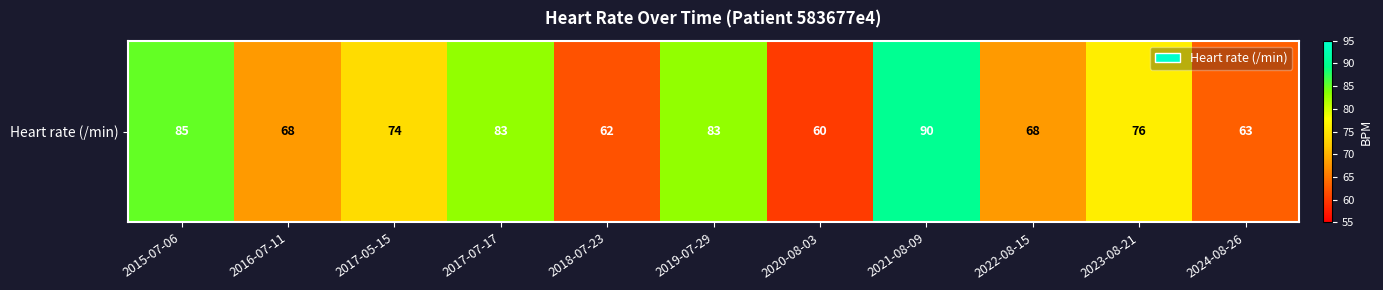

Which label corresponds to the smallest value in the chart?

2020-08-03